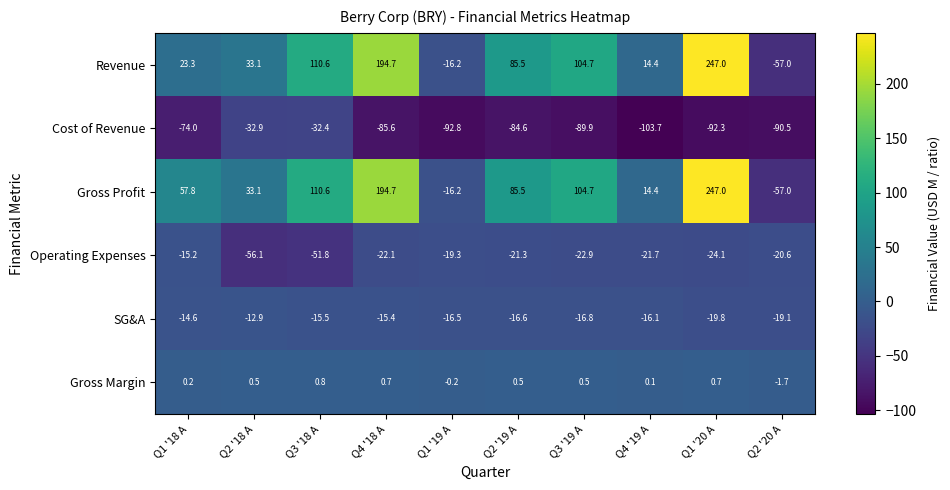

At which label does Cost of Revenue first exceed -85?

Q1 '18 A